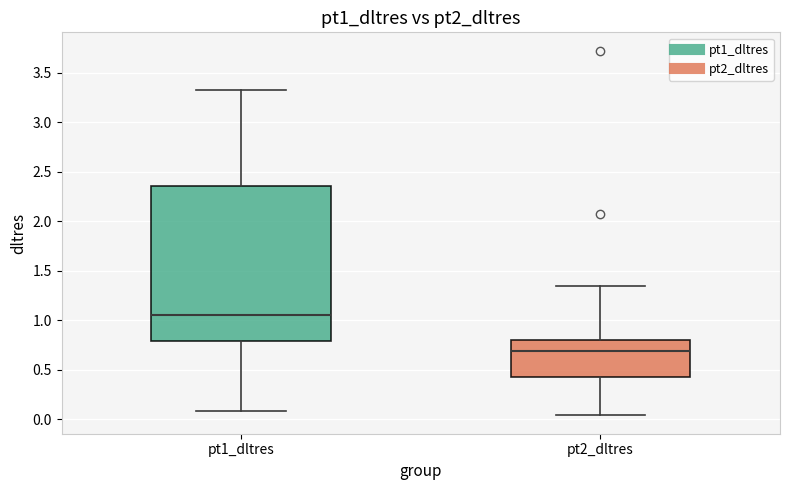

Where is the lower edge of the box for pt2_dltres on the y-axis? The values are not printed on the chart, so give them approximately, as read against the axis.

0.45